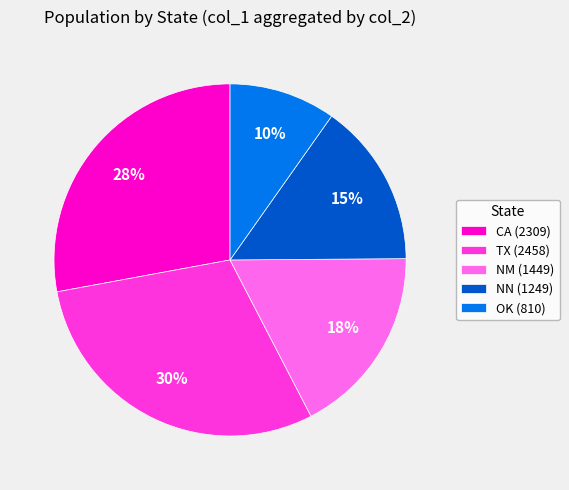

True or false: TX (2458) accounts for 17% of the total.

False